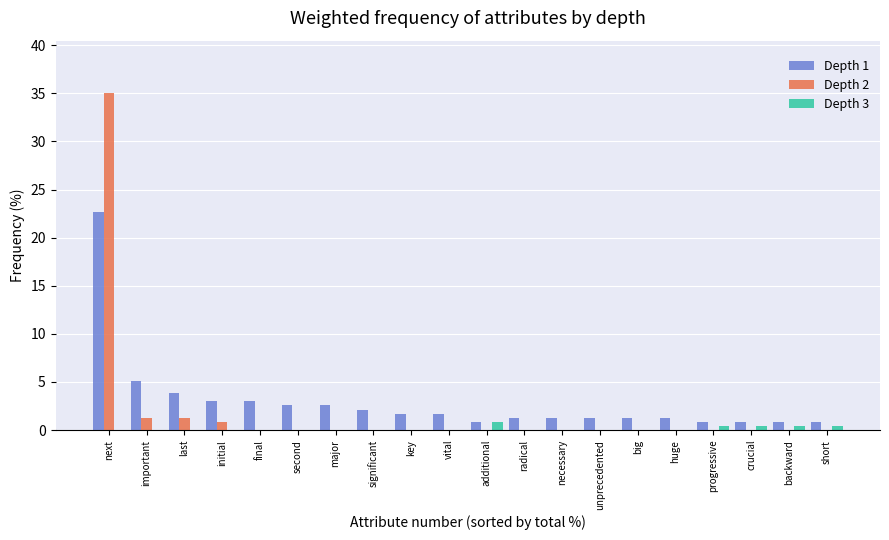

Which series has the largest total across all categories?

Depth 1